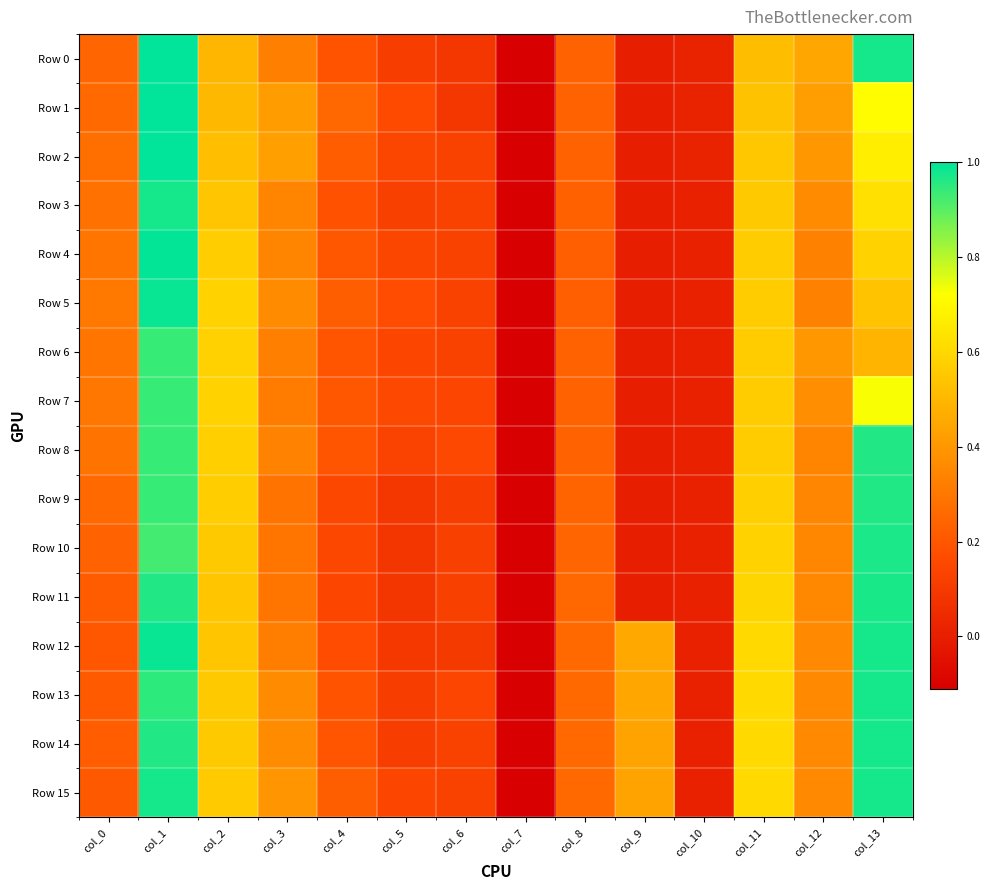

What is the total value across all series at col_8?

3.9